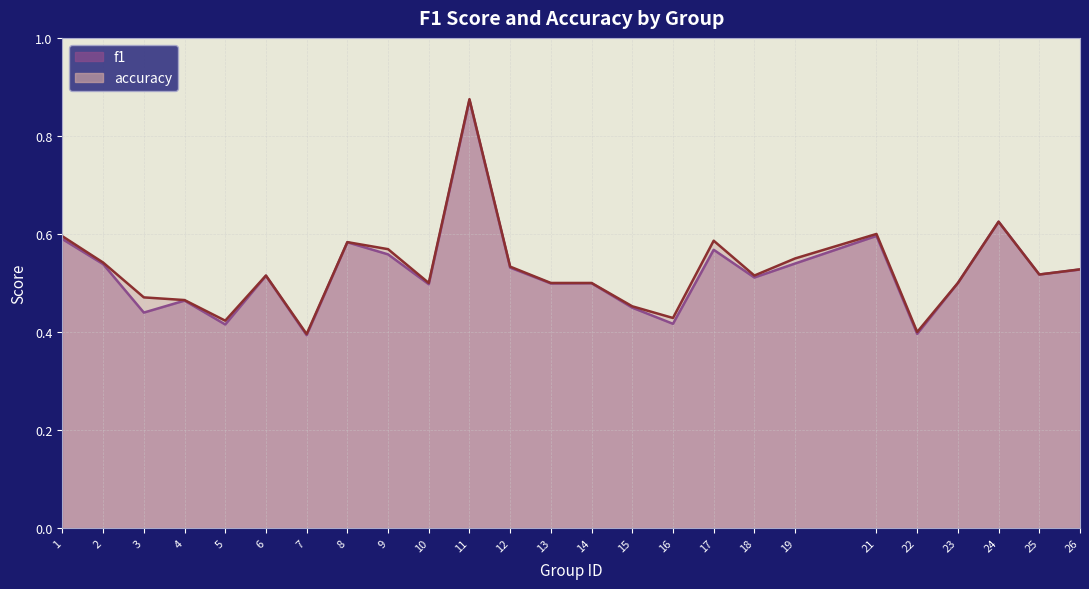

Is it true that f1 equals 0.1 at 8?

False